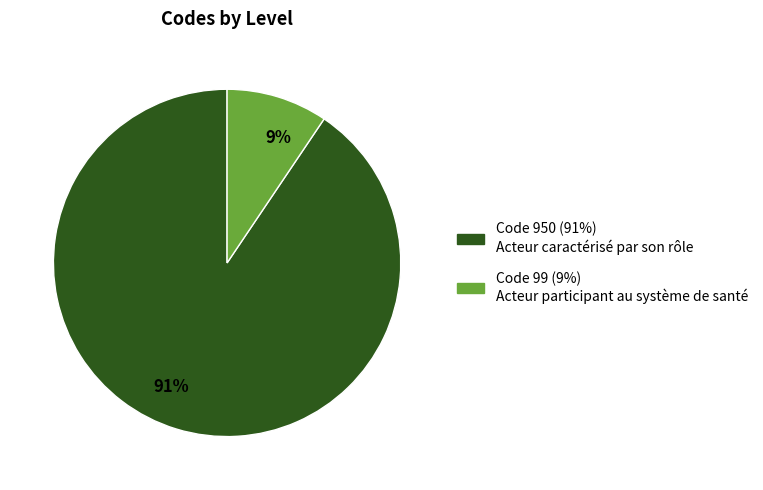

Which category has the smallest portion of the pie?

9%